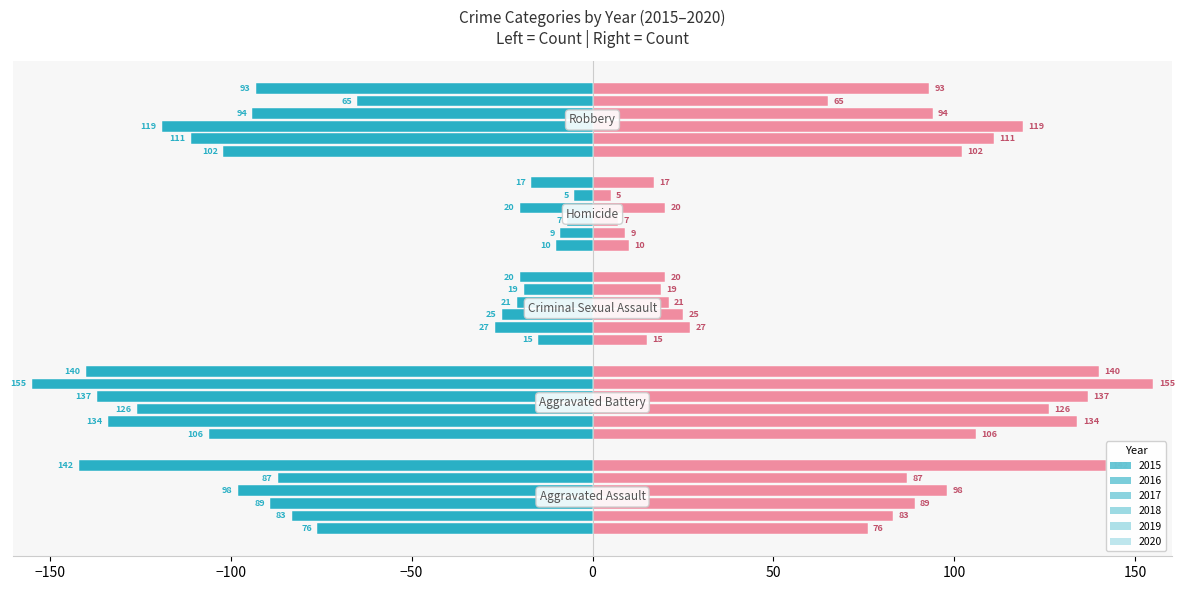

How many values in the 2017 series exceed -89?

2